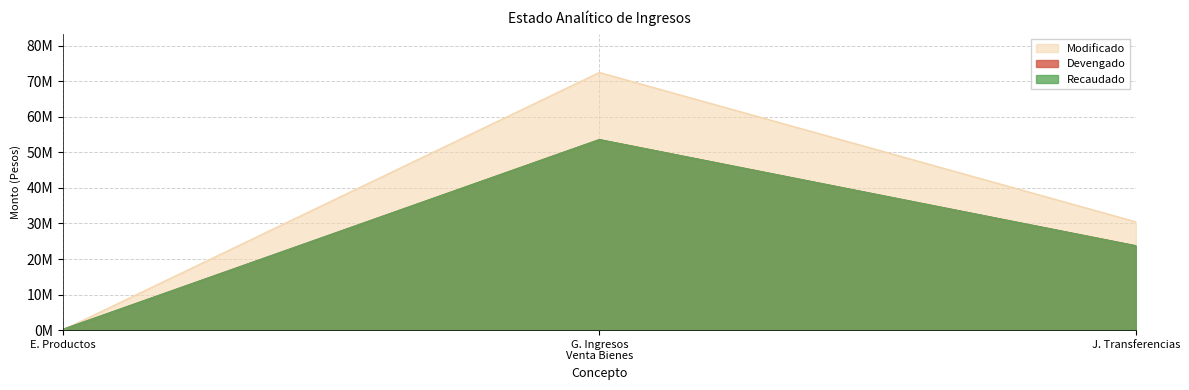

What position from the left is E. Productos?

1